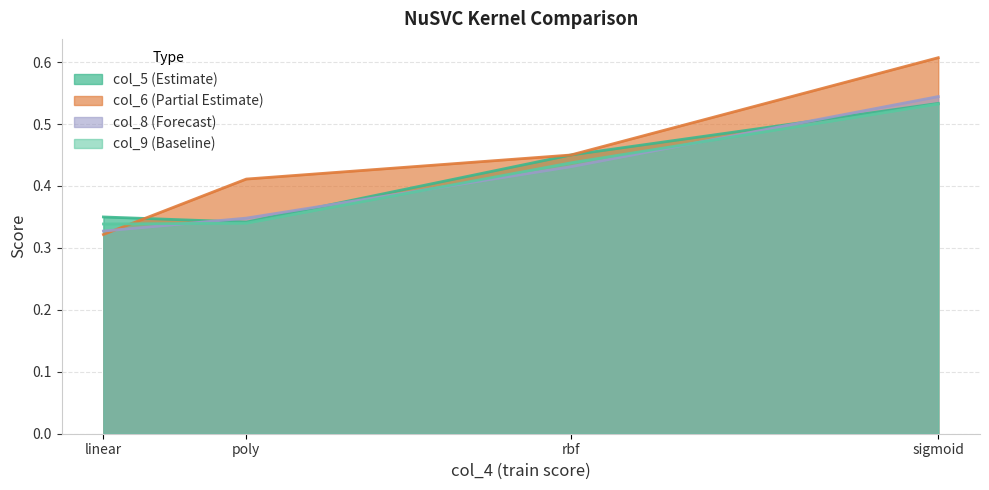

Where is col_8 nearest to the value 0?

linear